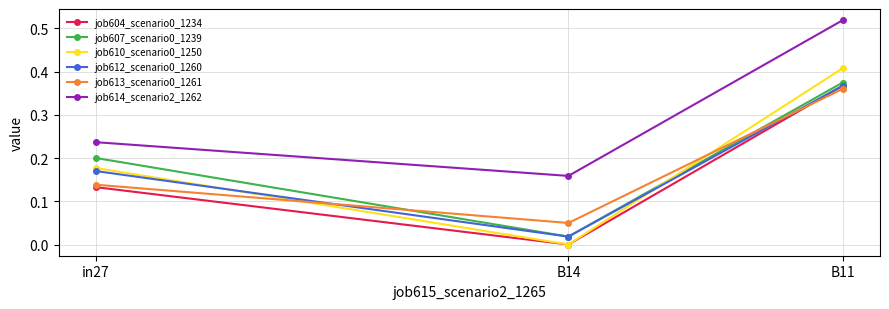

How many lines are shown in the chart?

6